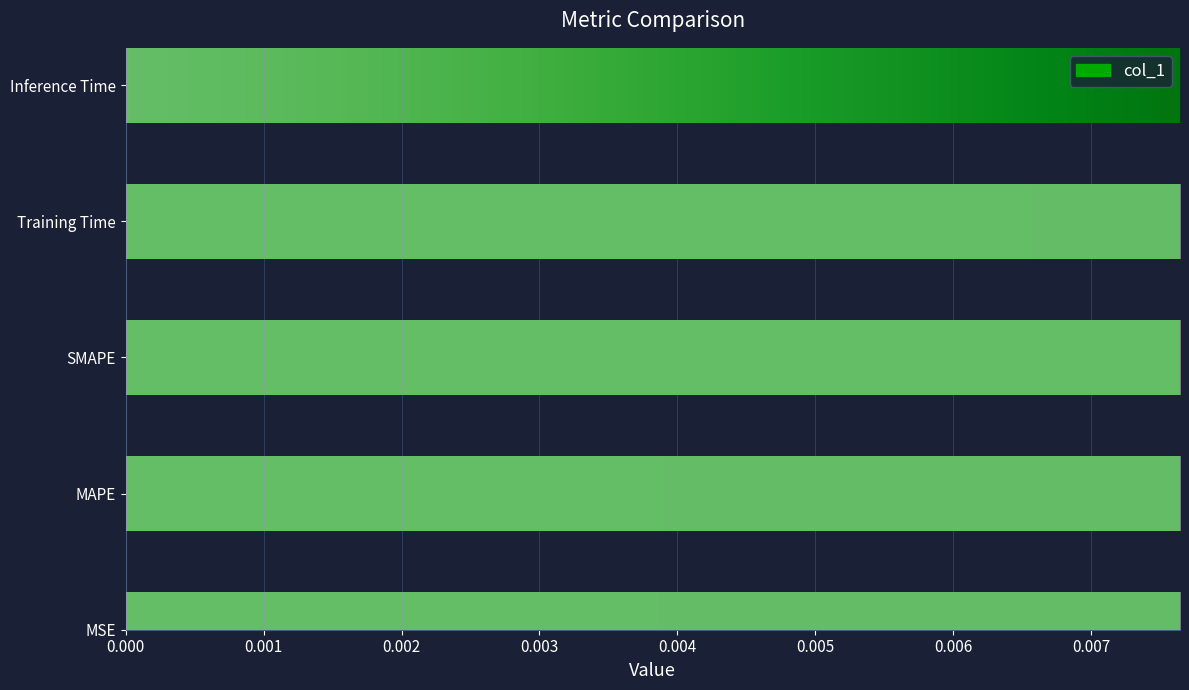

What is the value of the 3rd bar from the left?

2.0